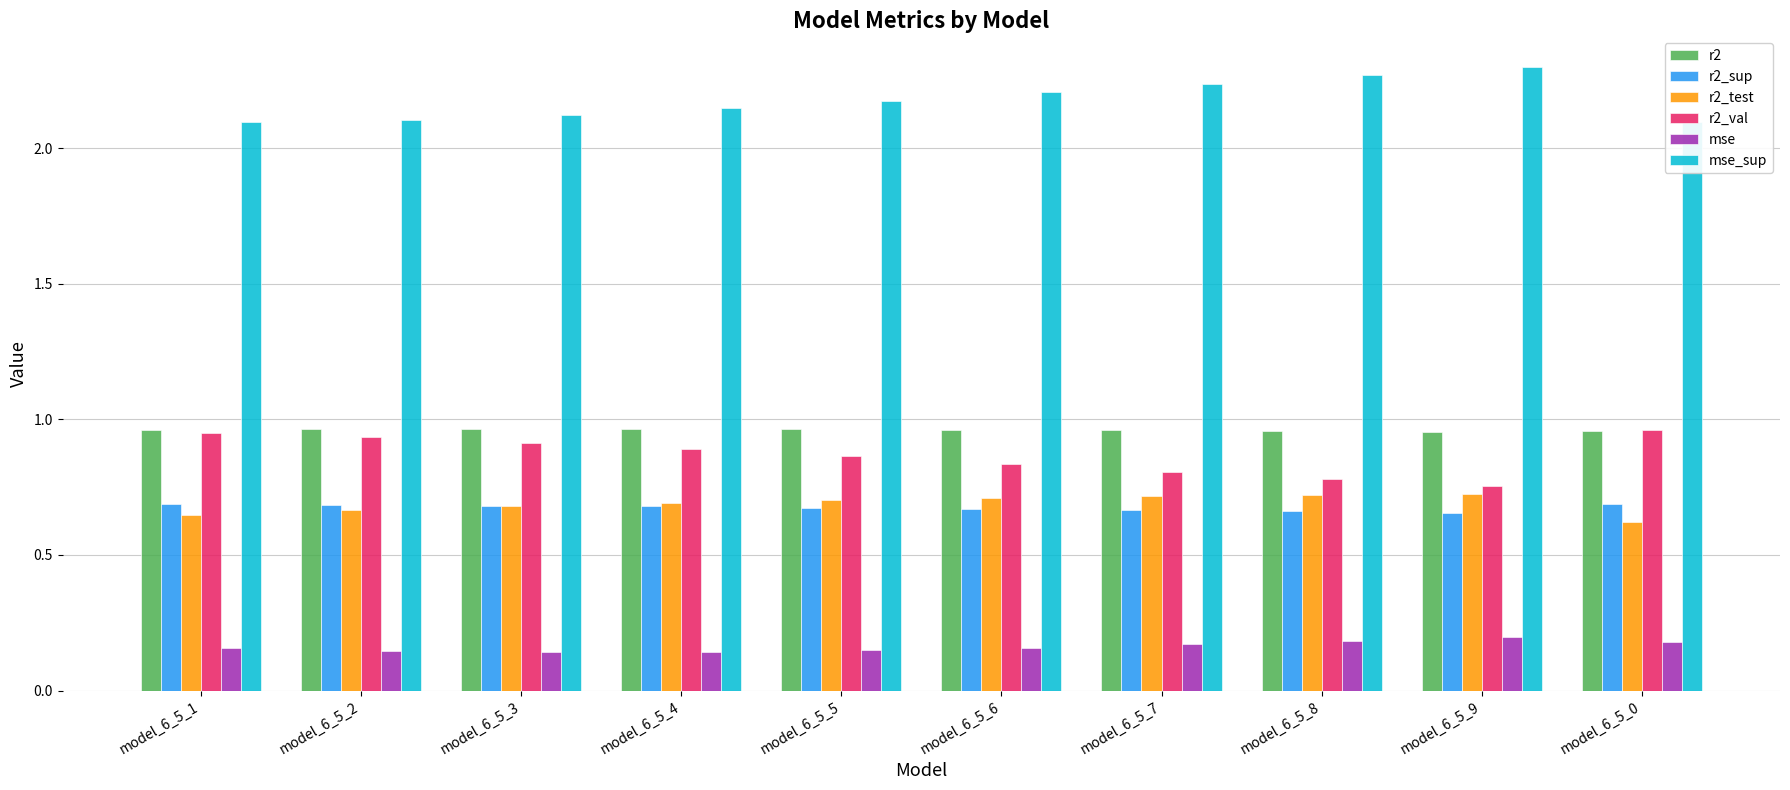

At how many categories does at least one series exceed 0?

10